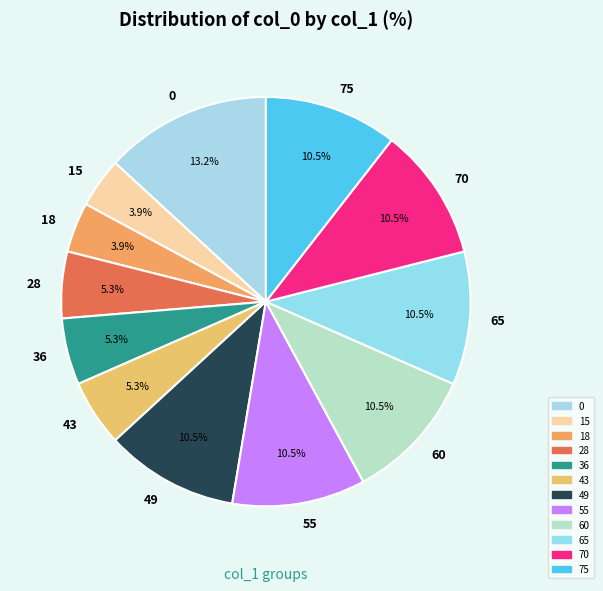

What portion of the pie excludes 75?

89.5%